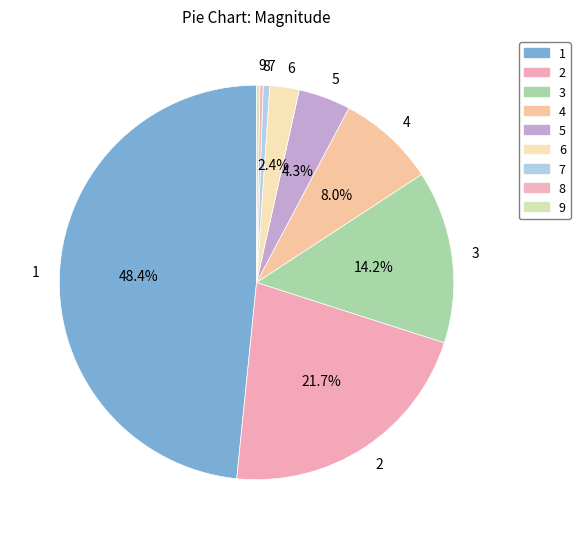

Does any single category account for the majority?

No